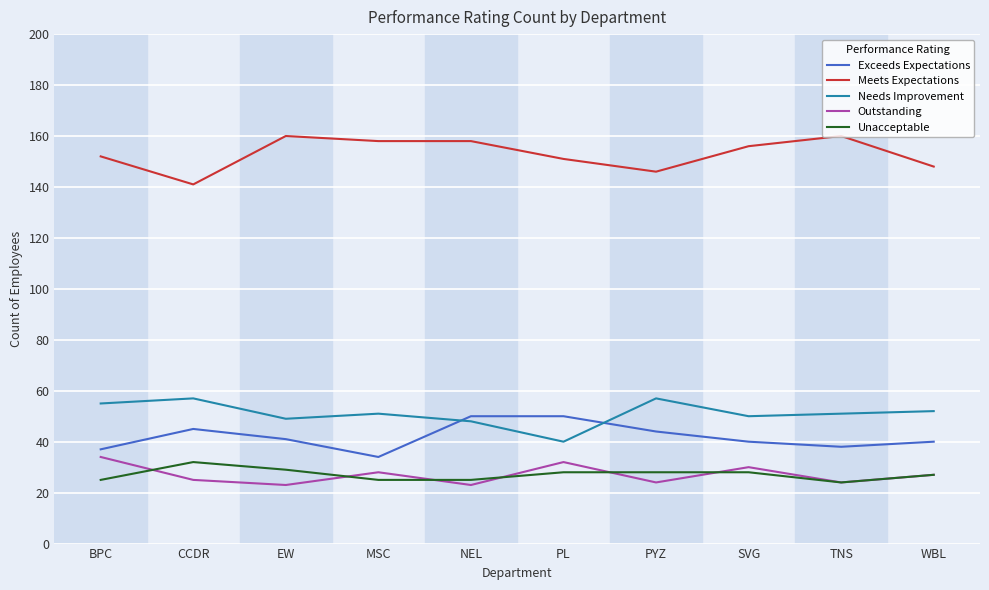

Count the number of categories in the chart.

10